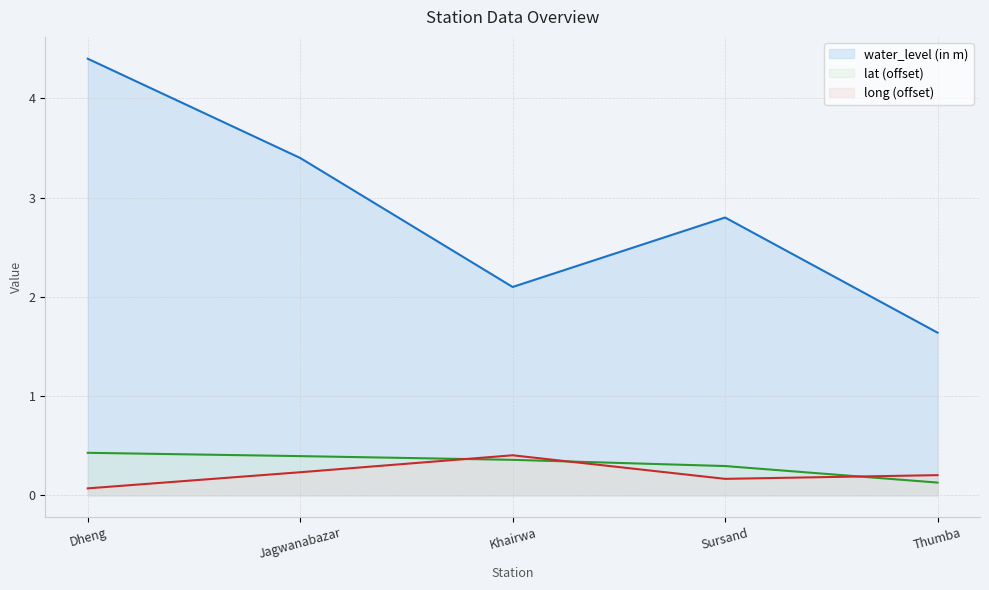

Which series has the largest total across all categories?

water_level (in m)